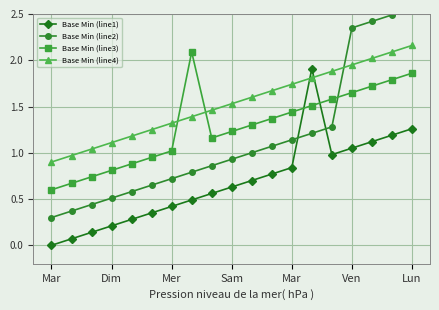

What is the spread (max minus min) of values at Mar?

0.9